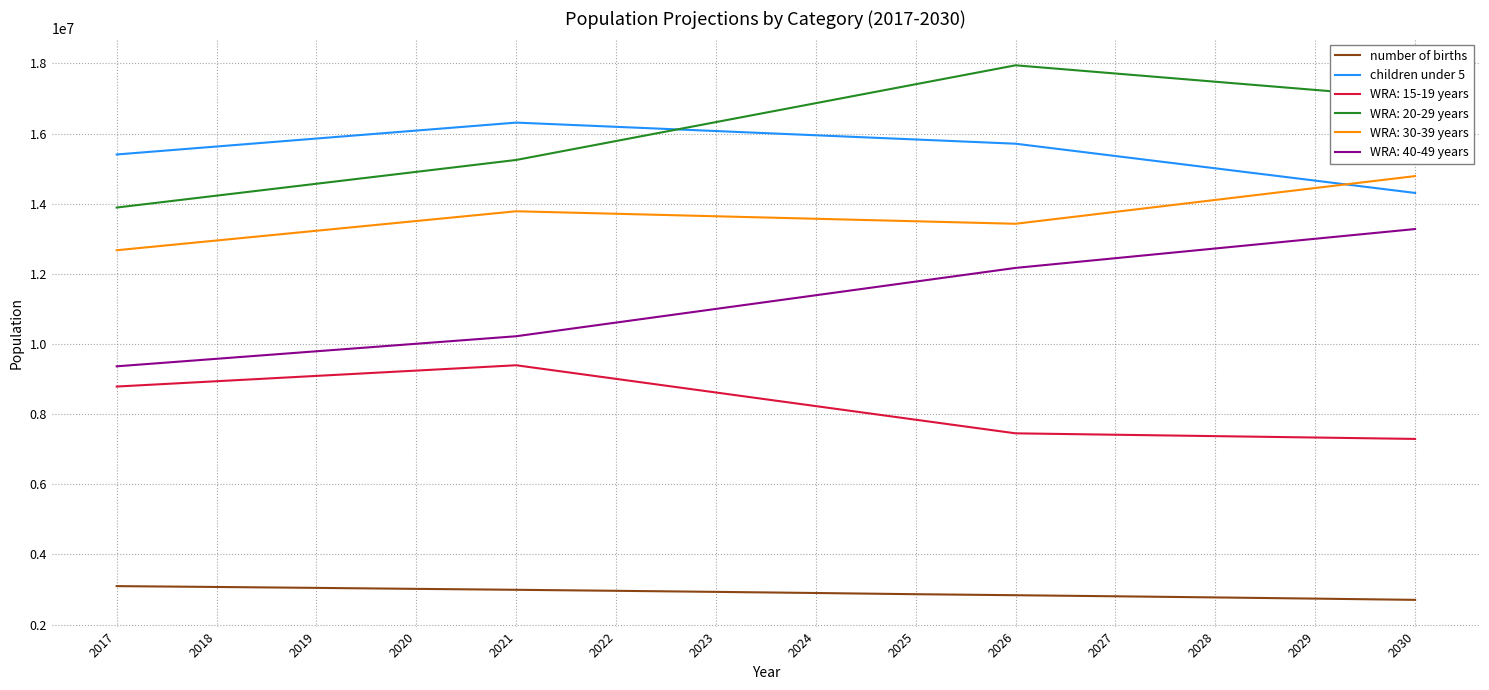

Which series has the widest spread of values?

WRA: 20-29 years